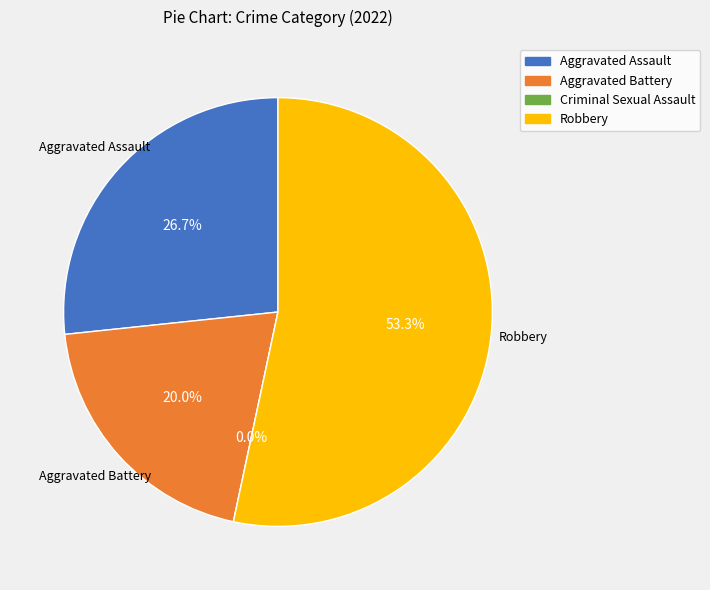

How many segments does this pie chart have?

4